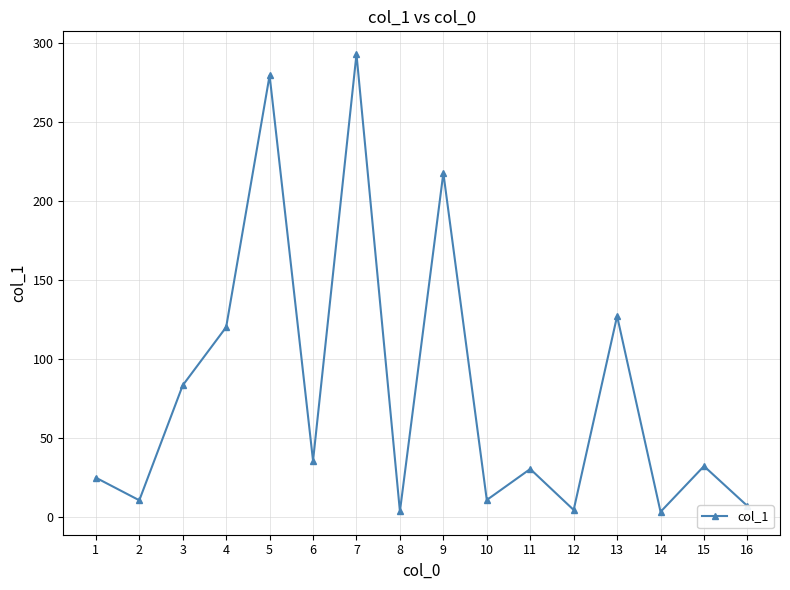

What is the minimum value shown in the chart?

3.5